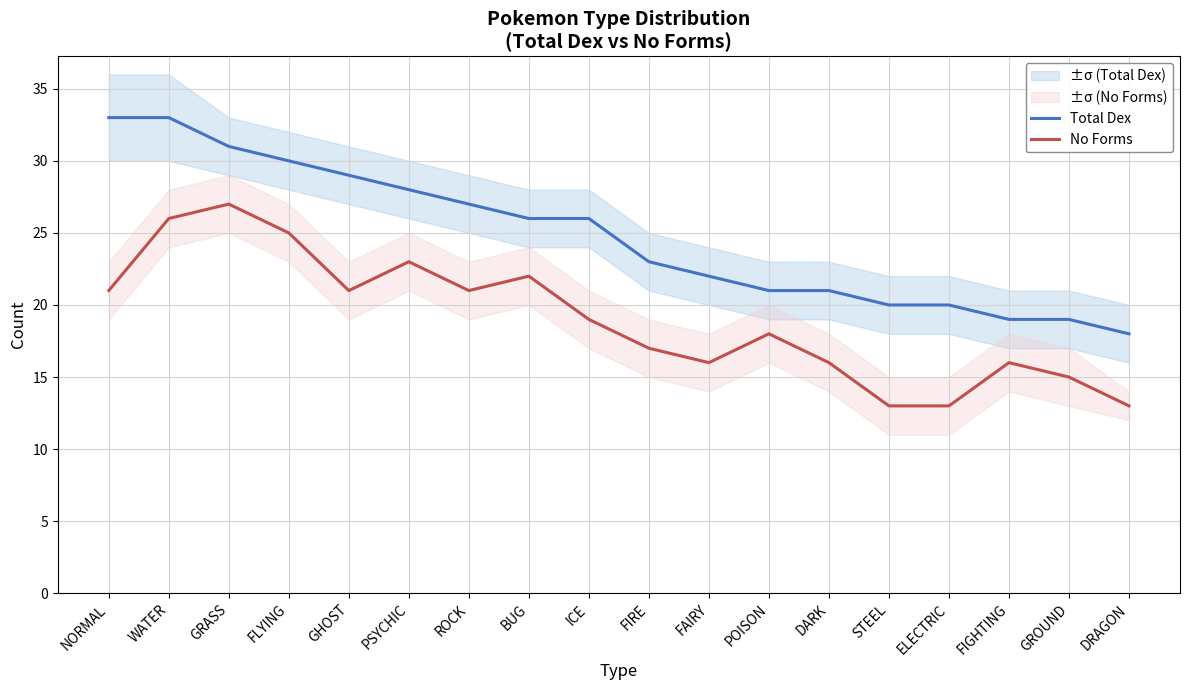

What is the greatest value displayed?

33